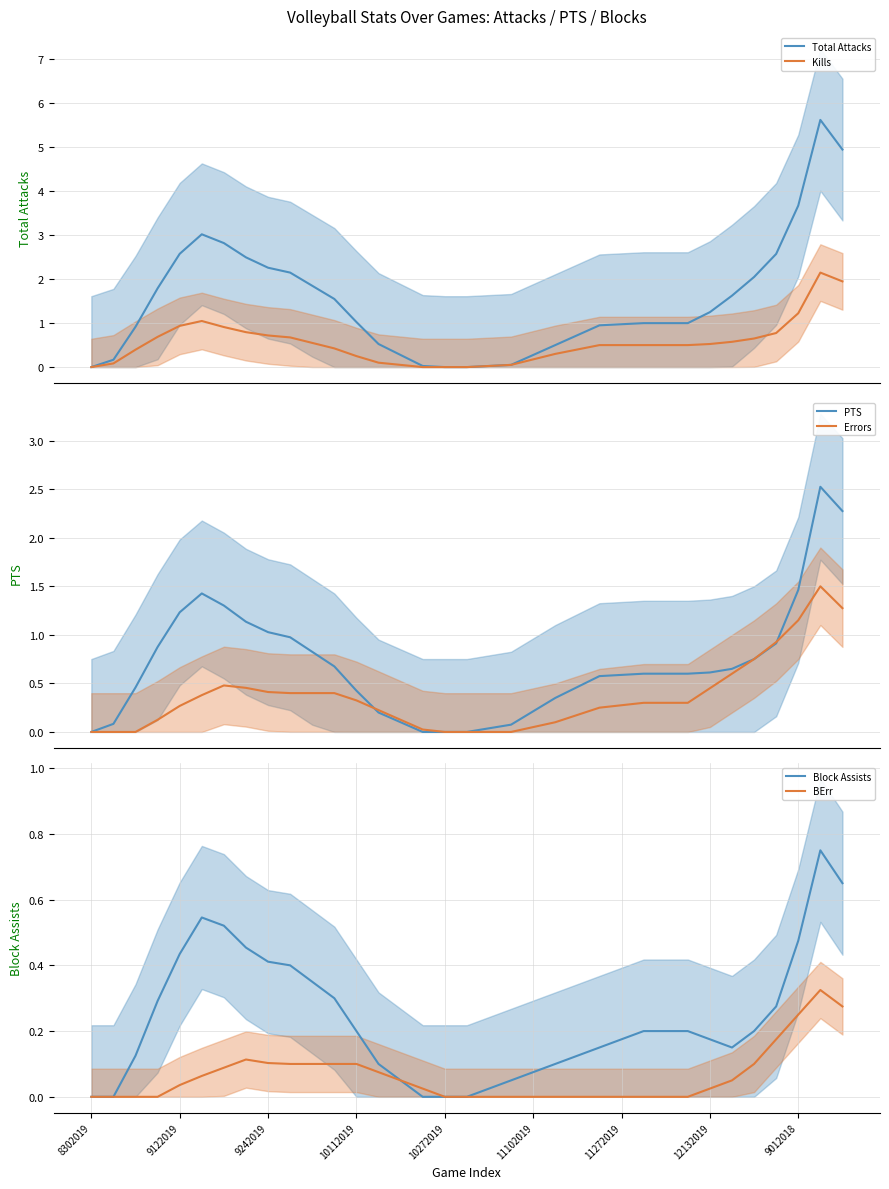

What is the highest value of the Kills series?

2.2